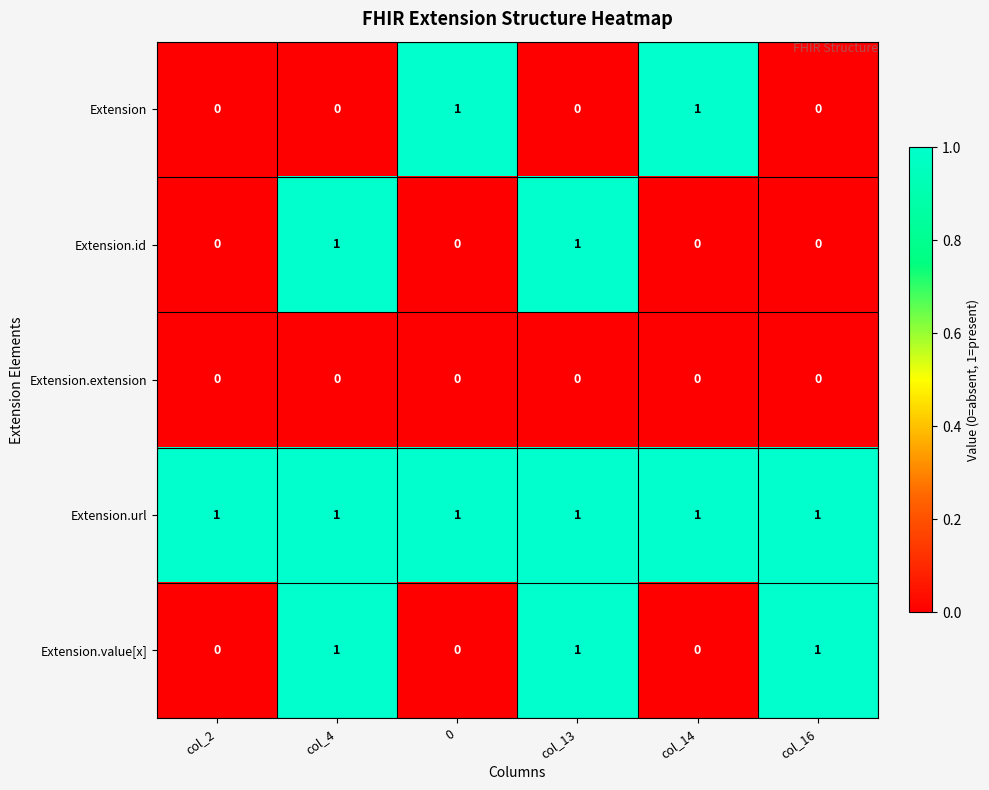

Reading right to left, list all the values displayed in this chart.

Extension: 0	1	0	1	0	0
Extension.id: 0	0	1	0	1	0
Extension.extension: 0	0	0	0	0	0
Extension.url: 1	1	1	1	1	1
Extension.value[x]: 1	0	1	0	1	0